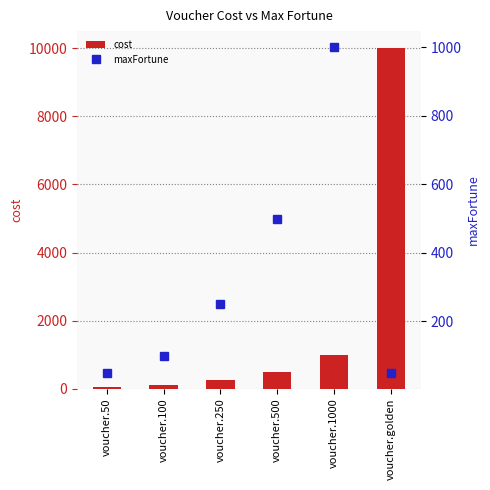

Read the maxFortune value at voucher.250, to the nearest 50.

250